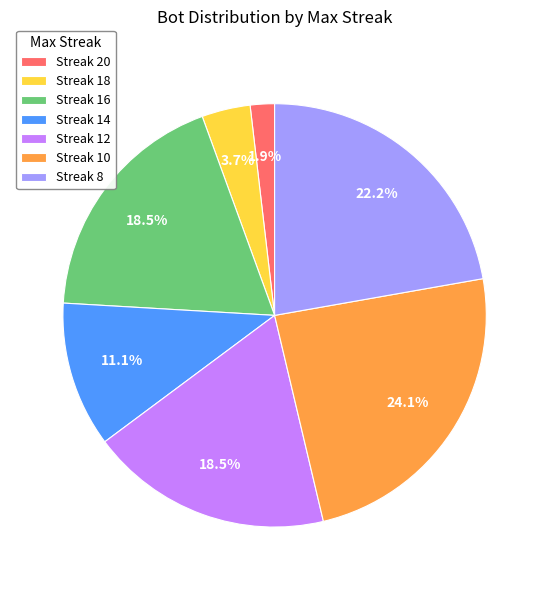

How many segments does this pie chart have?

7